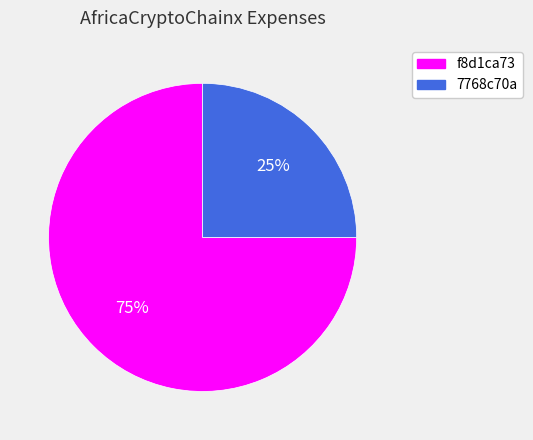

Which slice represents more than half of the pie?

f8d1ca73